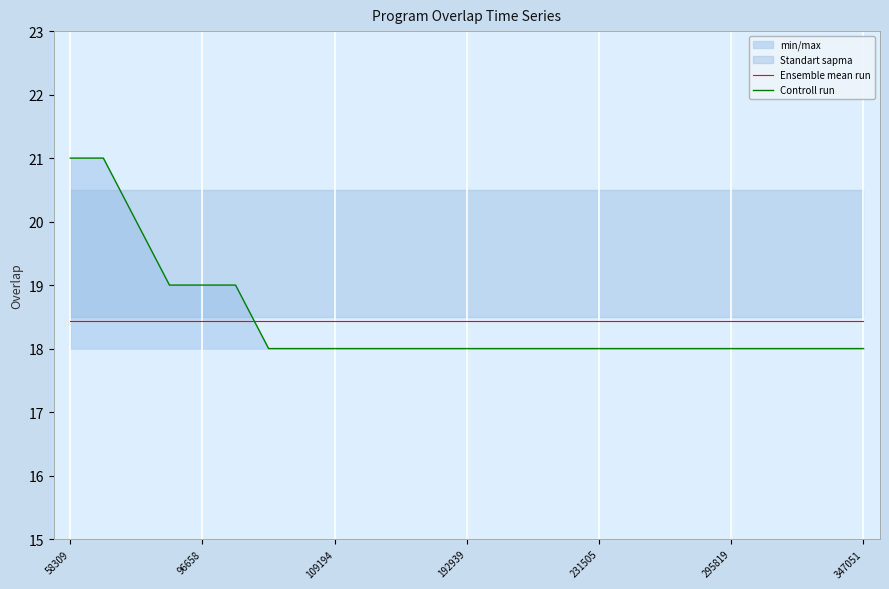

Rank the series by their maximum value, from highest to lowest.

Controll run, Ensemble mean run